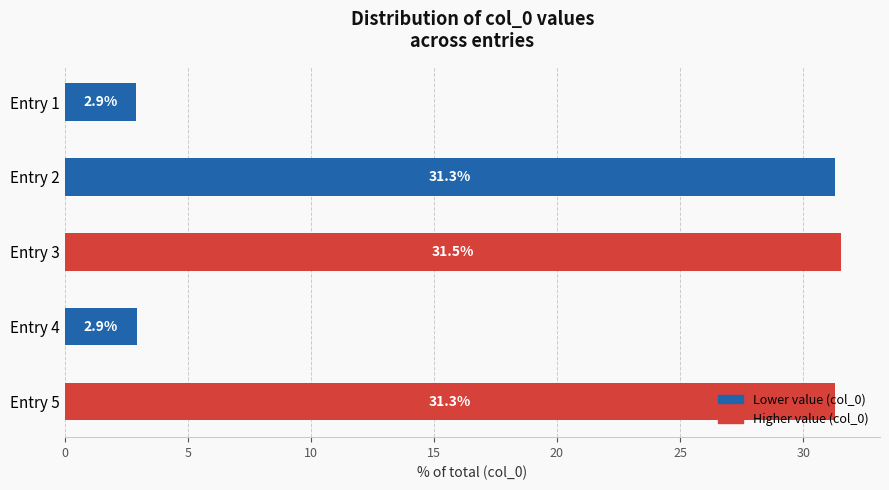

What is the smallest value displayed?

2.9